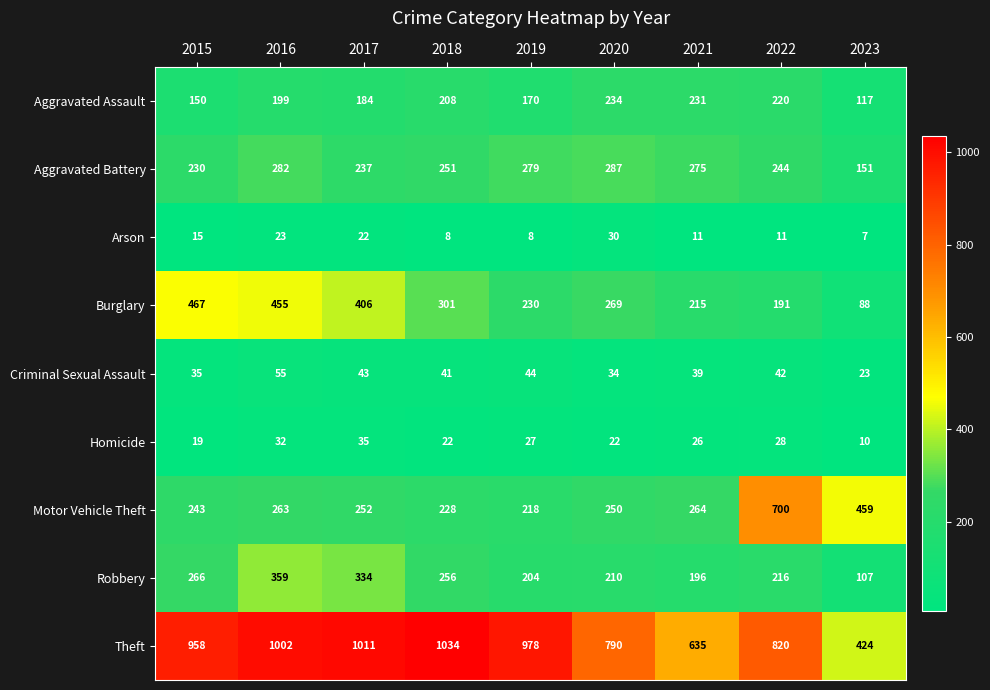

How many series are shown in this chart?

9